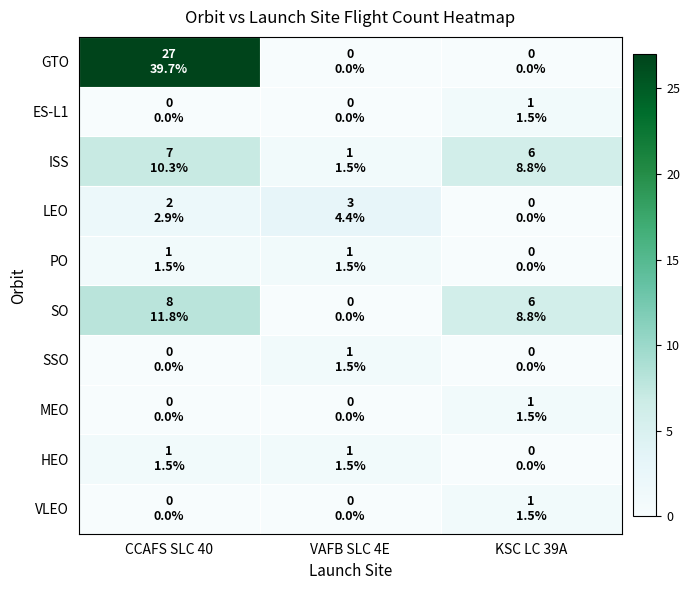

Reading left to right, what are all the values shown in this chart?

GTO: CCAFS SLC 40=27	VAFB SLC 4E=0	KSC LC 39A=0
ES-L1: CCAFS SLC 40=0	VAFB SLC 4E=0	KSC LC 39A=1
ISS: CCAFS SLC 40=7	VAFB SLC 4E=1	KSC LC 39A=6
LEO: CCAFS SLC 40=2	VAFB SLC 4E=3	KSC LC 39A=0
PO: CCAFS SLC 40=1	VAFB SLC 4E=1	KSC LC 39A=0
SO: CCAFS SLC 40=8	VAFB SLC 4E=0	KSC LC 39A=6
SSO: CCAFS SLC 40=0	VAFB SLC 4E=1	KSC LC 39A=0
MEO: CCAFS SLC 40=0	VAFB SLC 4E=0	KSC LC 39A=1
HEO: CCAFS SLC 40=1	VAFB SLC 4E=1	KSC LC 39A=0
VLEO: CCAFS SLC 40=0	VAFB SLC 4E=0	KSC LC 39A=1